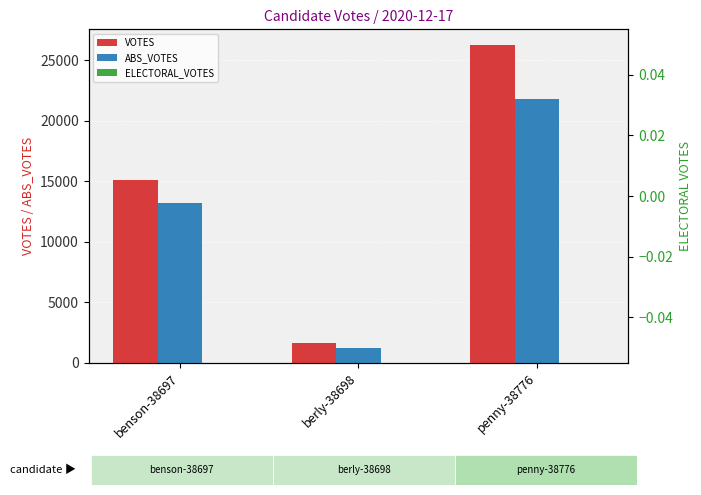

Where is ABS_VOTES nearest to the value 11509?

benson-38697